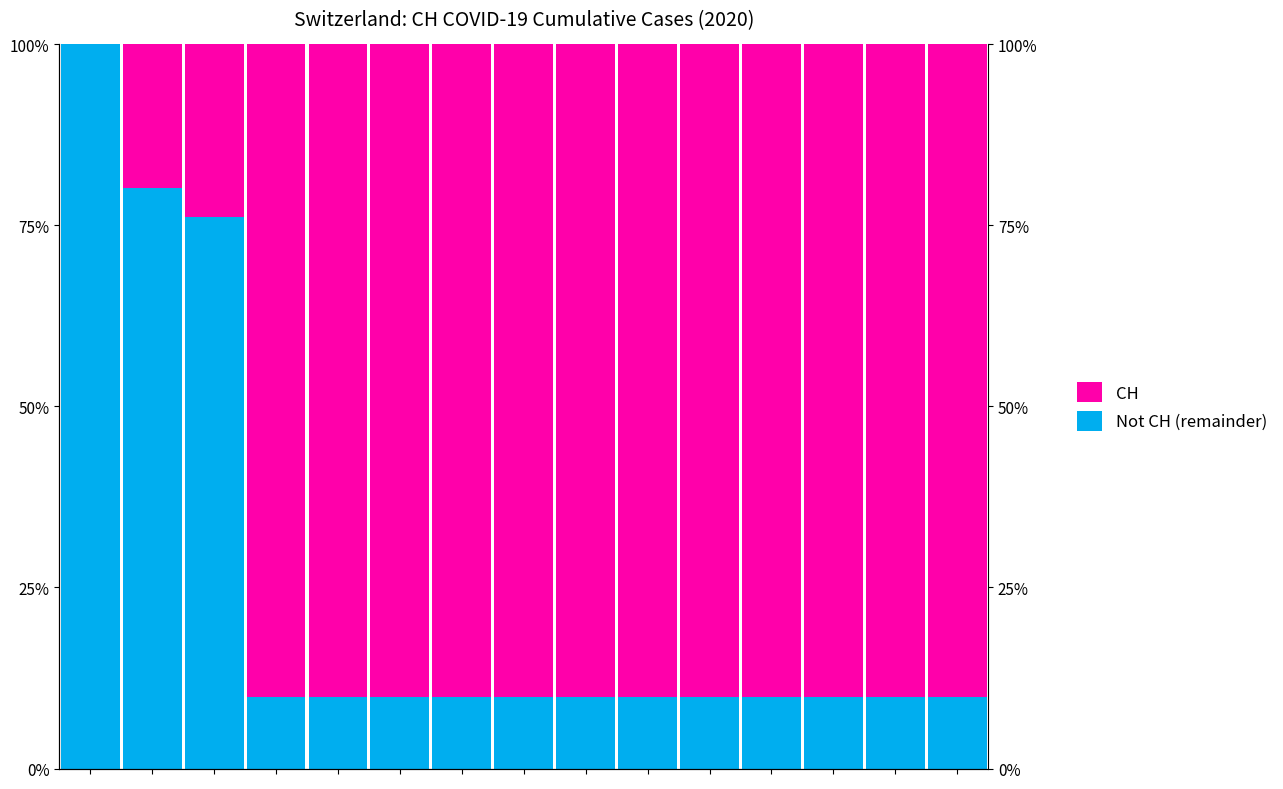

Which series has the widest spread of values?

CH